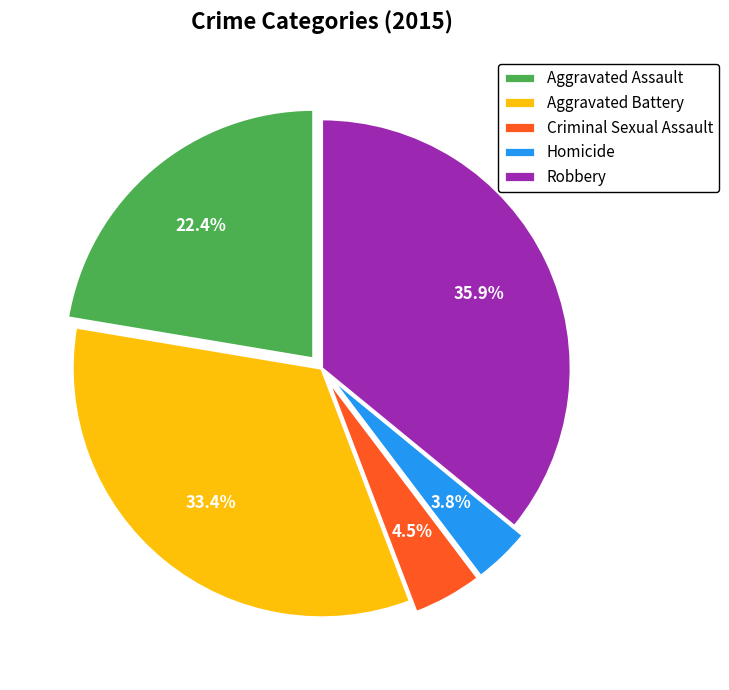

To the nearest percent, what is the difference between the largest and smallest slice percentages?

32%